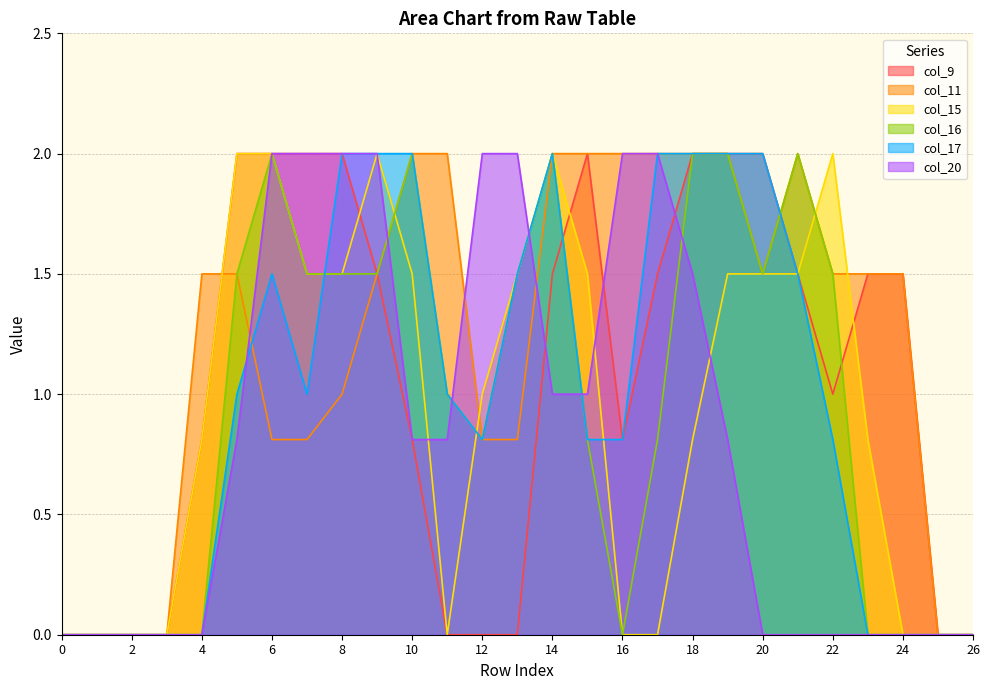

What is the value of the col_11 point at the 16th from the left?

2.0